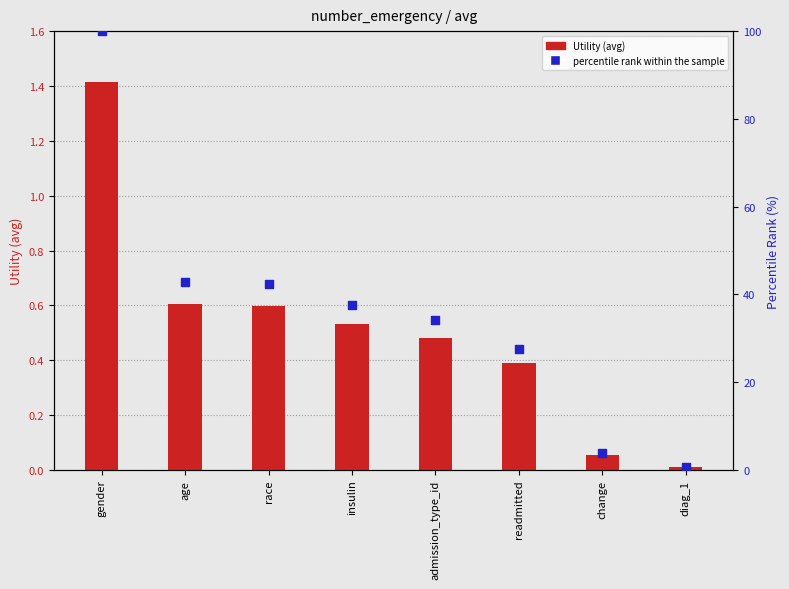

Which series contains the lowest Y value?

Utility (avg)